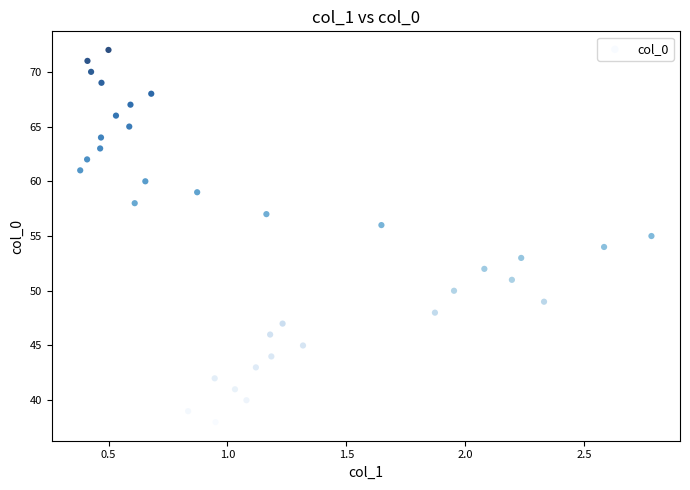

What is the range of Y values (max minus min)?

34